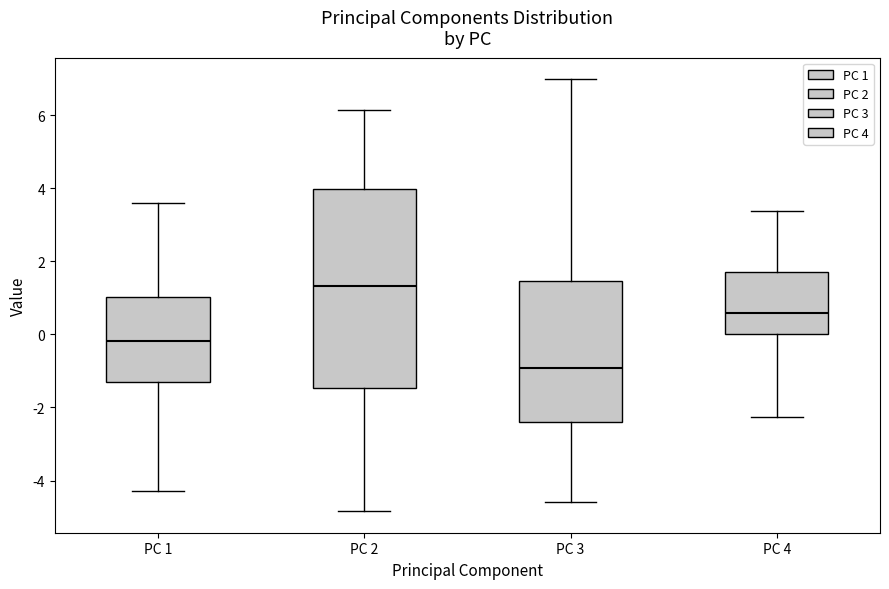

Where is the lower edge of the box for PC 3 on the y-axis? The values are not printed on the chart, so give them approximately, as read against the axis.

-2.4